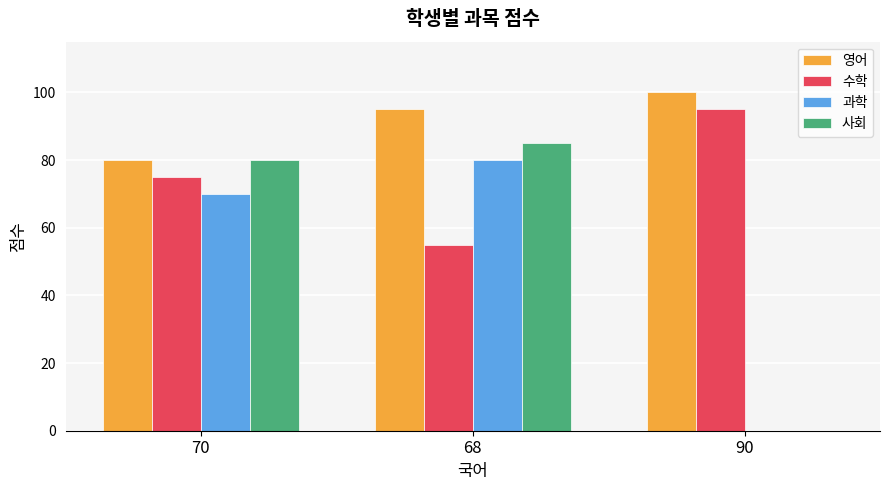

Which category has the highest value across all series?

90